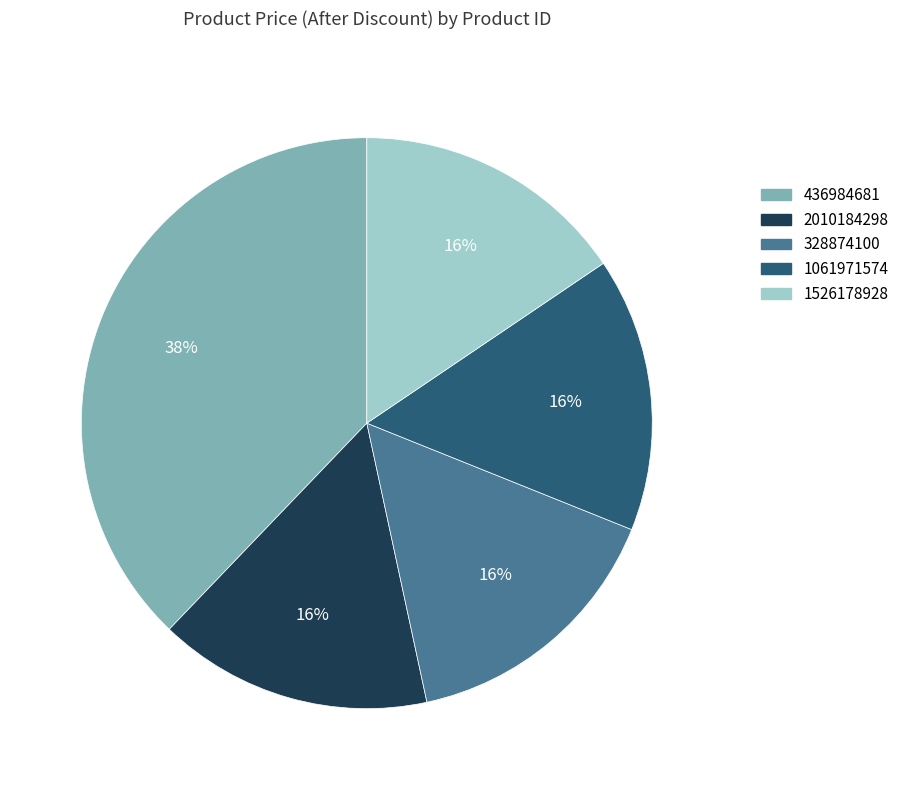

What is the largest slice in the pie chart?

436984681